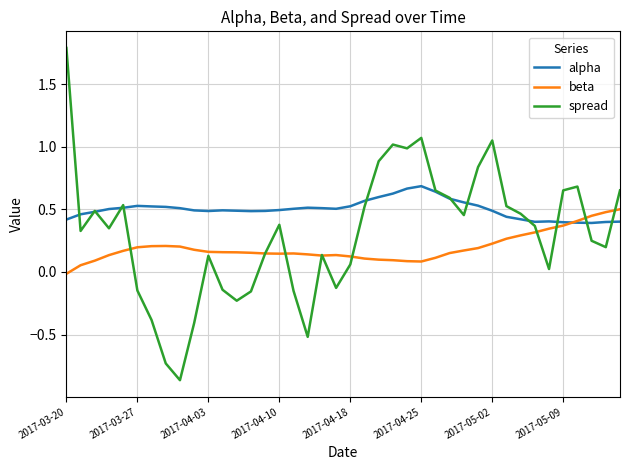

Which series has the widest spread of values?

spread